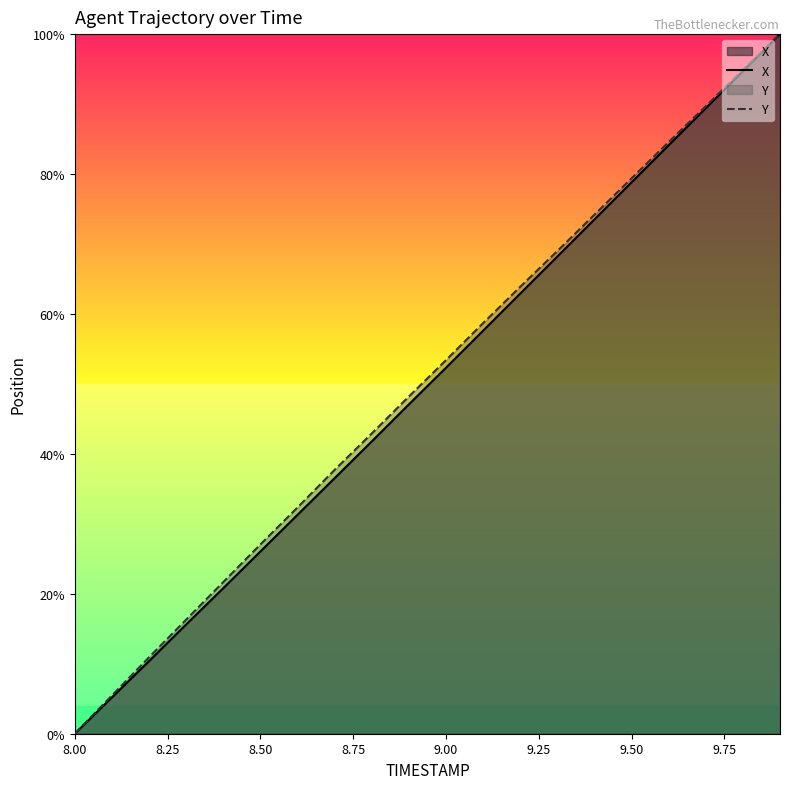

Reading left to right, what are all the values shown in this chart?

X: 0.0	5.2	10.4	15.6	20.8	26.0	31.3	36.5	41.8	47.1	52.3	57.6	62.9	68.2	73.5	78.8	84.1	89.4	94.7	100.0
Y: 0.0	5.5	10.9	16.3	21.7	27.0	32.3	37.7	42.9	48.2	53.4	58.7	63.9	69.0	74.2	79.4	84.6	89.7	94.9	100.0